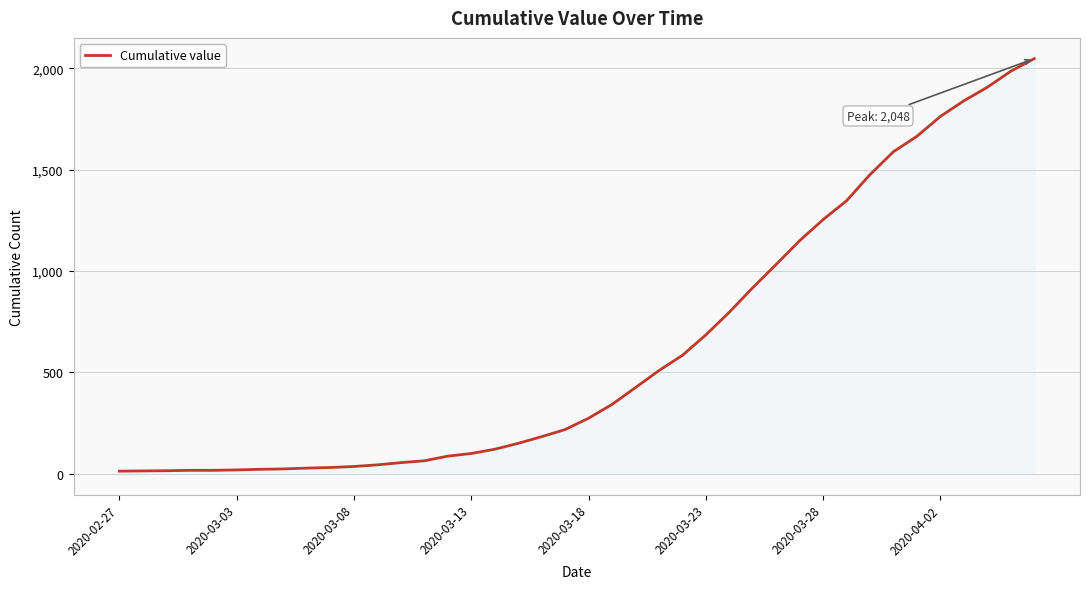

What is the greatest value displayed?

2048